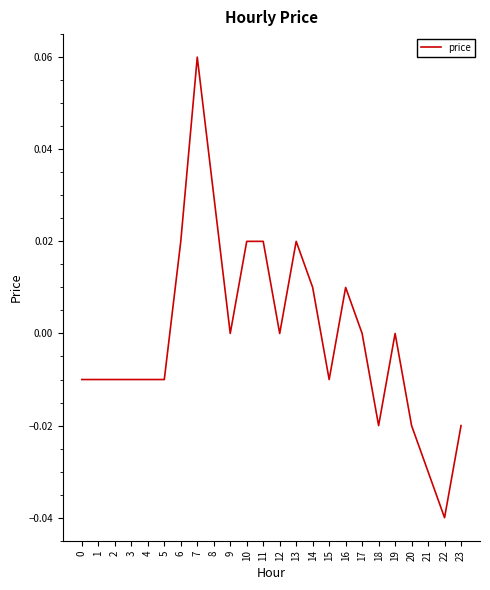

Which category has the lowest value across all series?

22